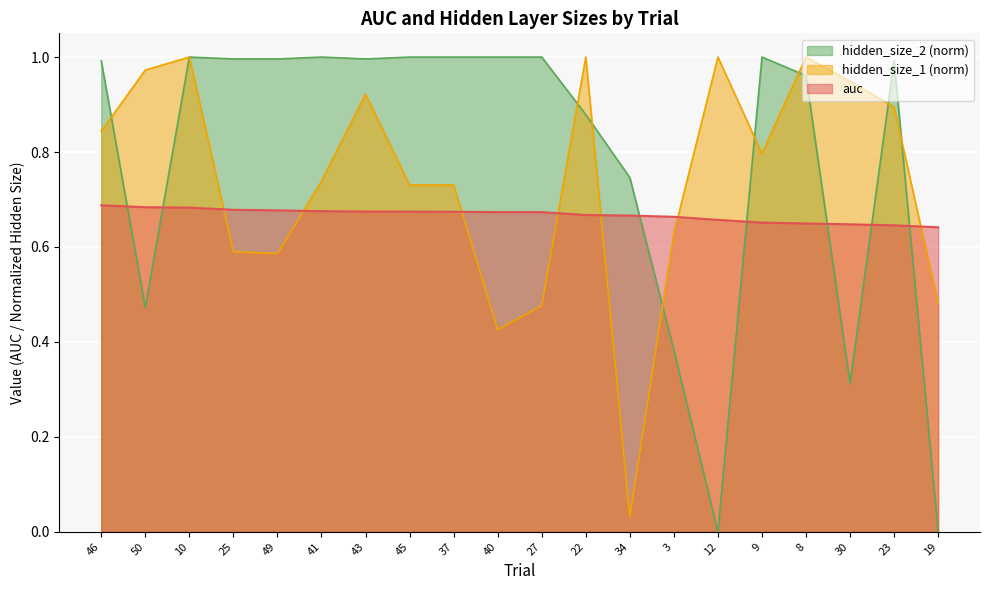

Is it true that auc equals 0.7 at 25?

True